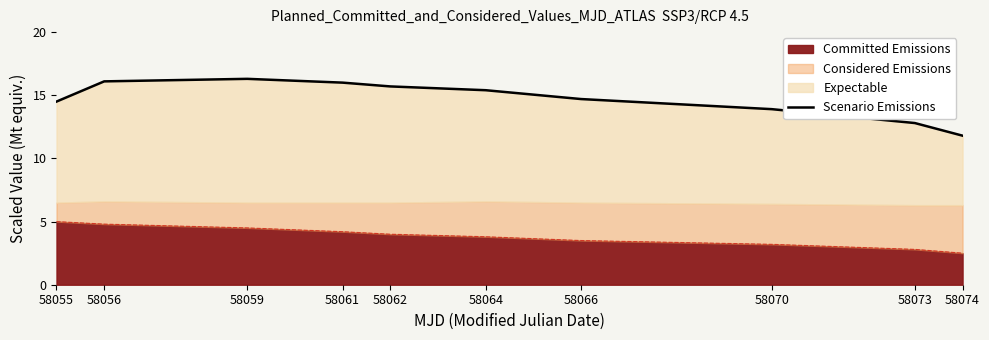

True or false: the data shows 14.5 at 58055.

True